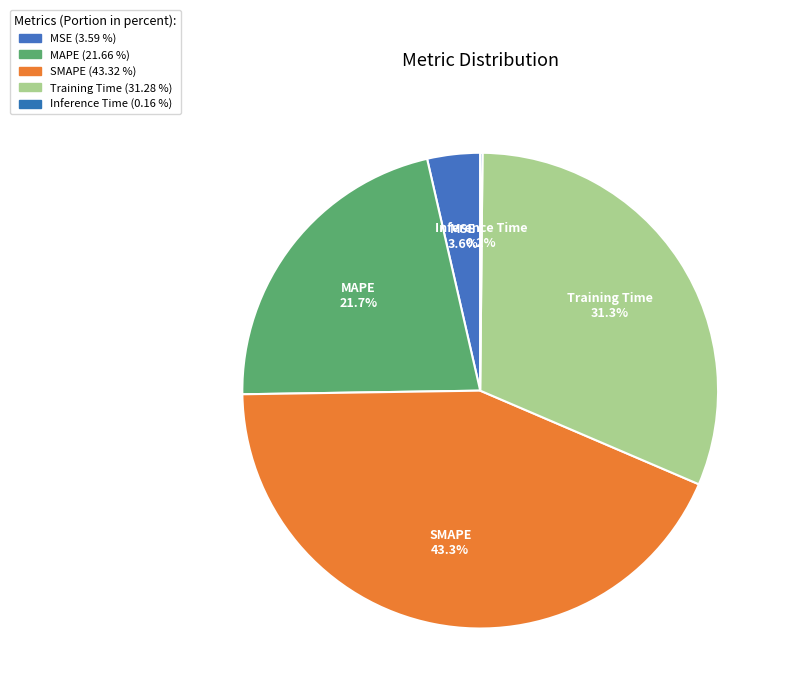

What percentage is the MSE slice, to the nearest percent?

4%